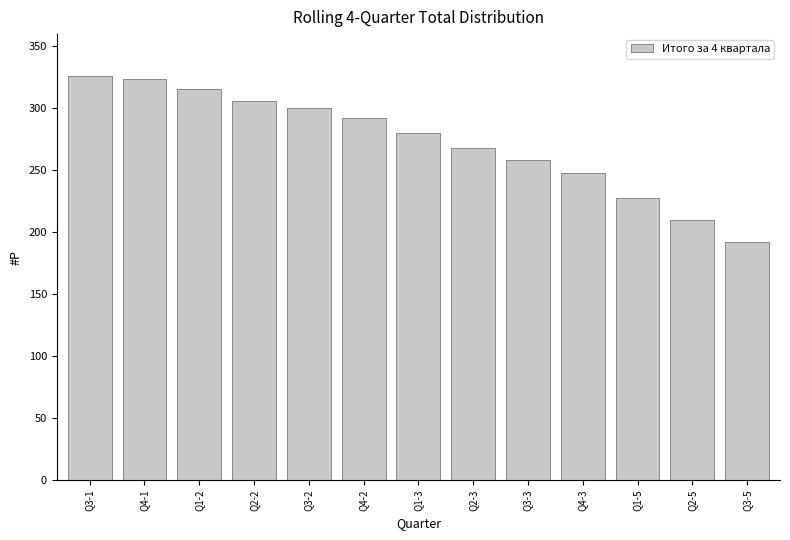

Reading right to left, transcribe all the data shown in this chart.

192	210	228	248	258	268	280	292	300	306	316	324	326